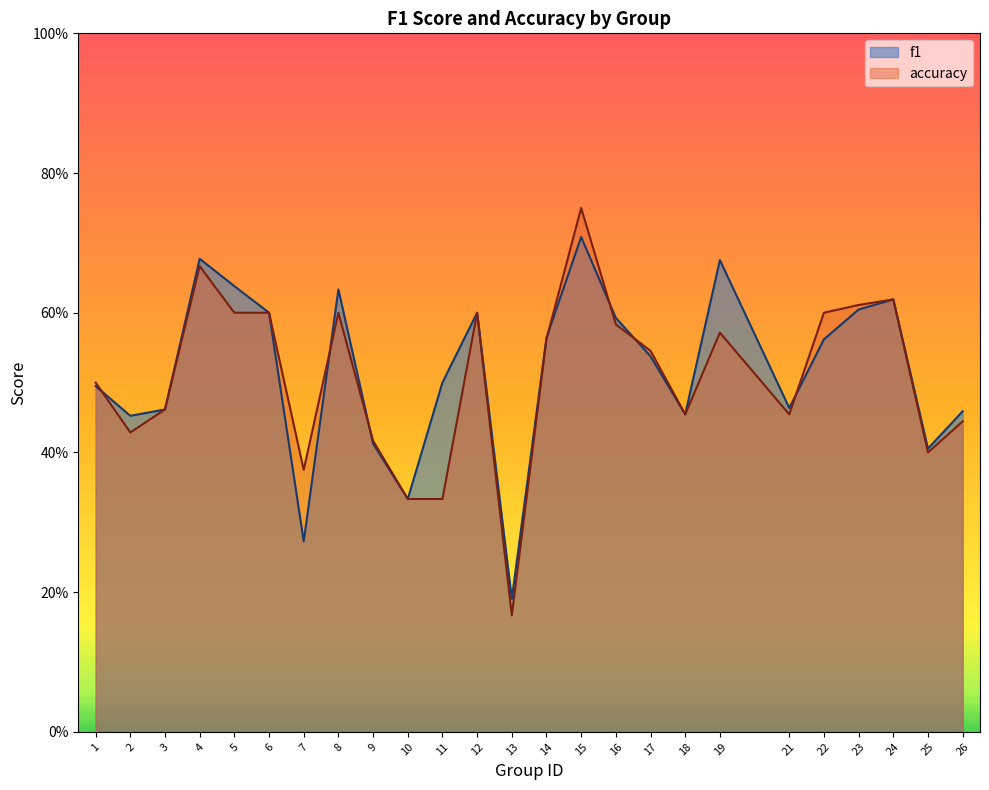

Does the chart have visible grid lines?

No